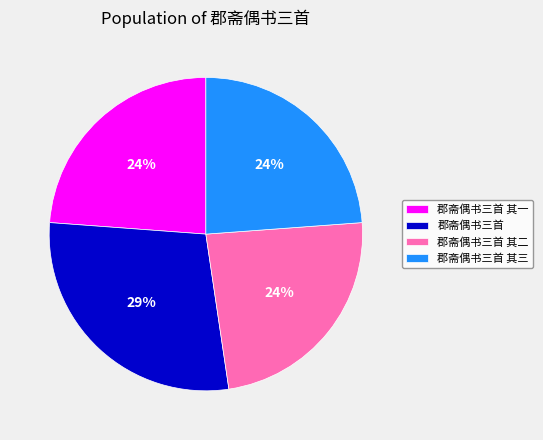

Count the number of slices in the pie.

4